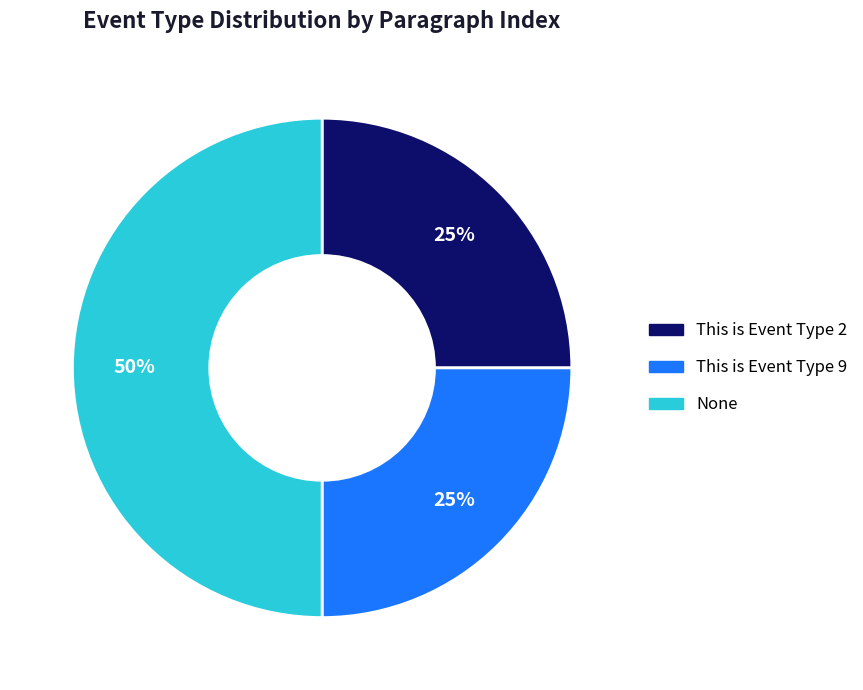

What percentage is the None slice, to the nearest percent?

50%